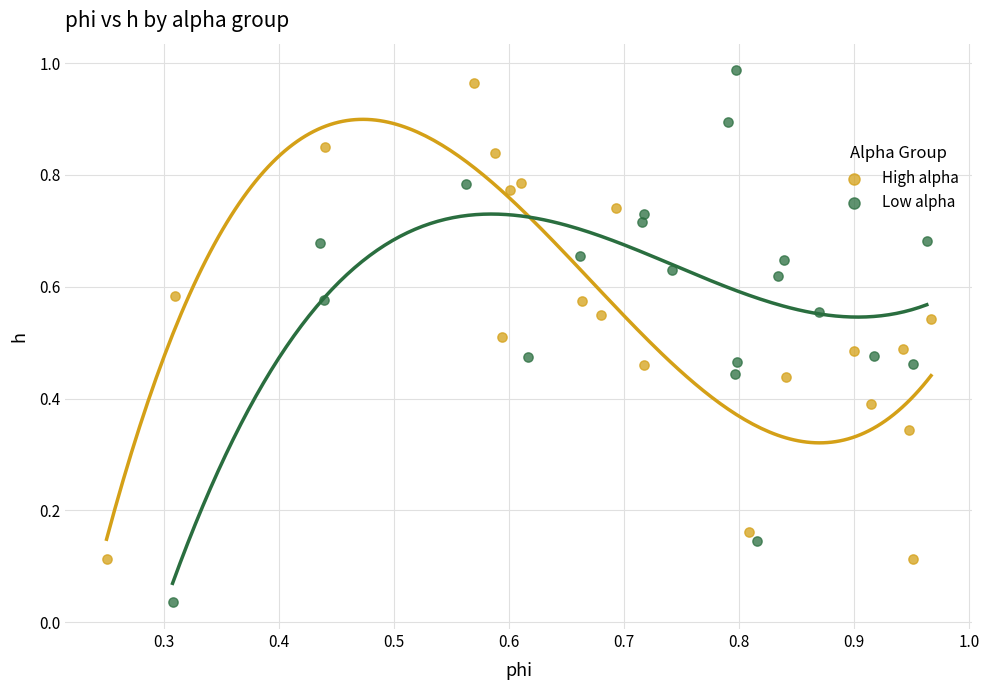

Which series has the widest spread of Y values?

Low alpha